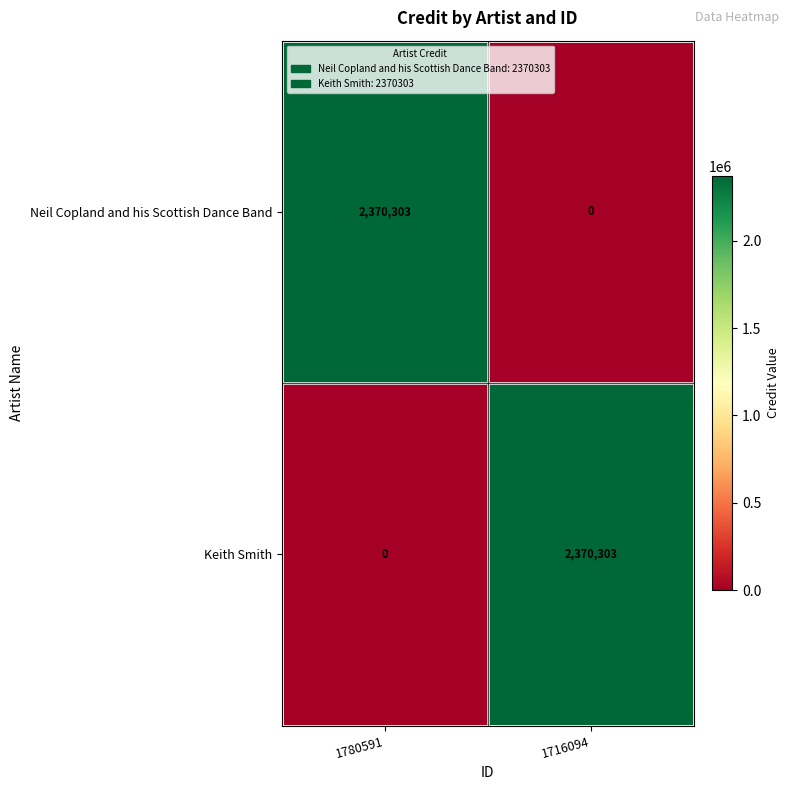

True or false: Neil Copland and his Scottish Dance Band has a value of 0 at 1716094.

True